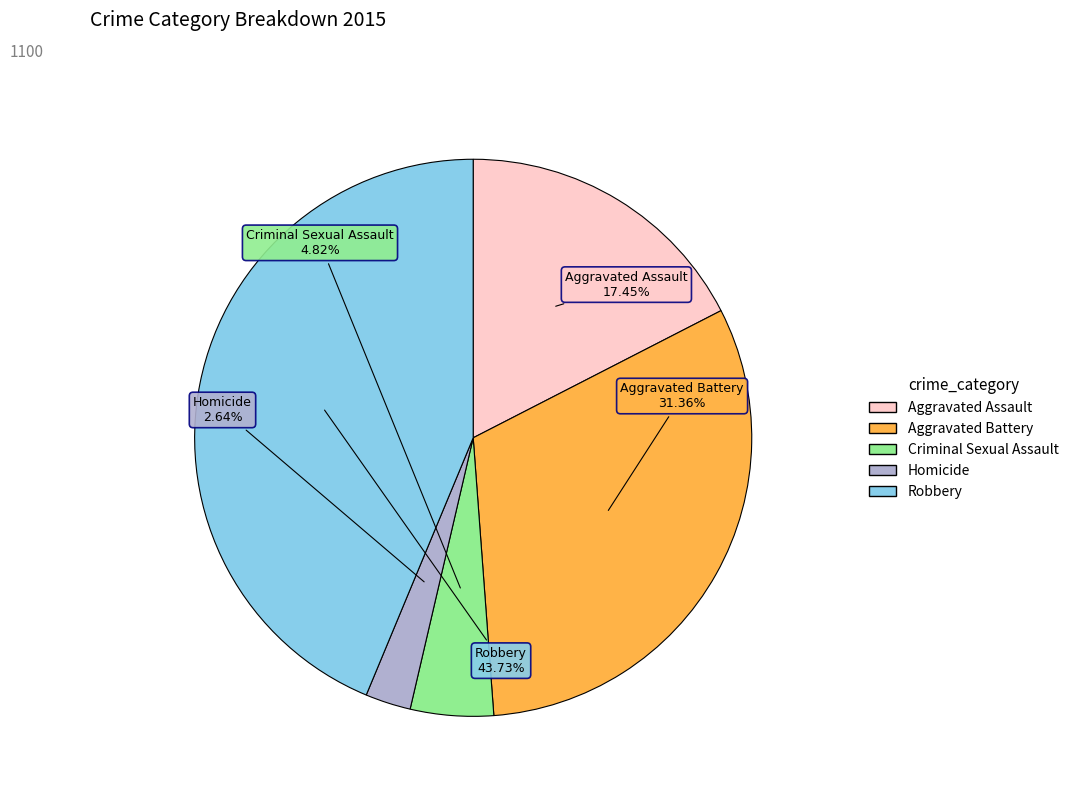

Which category has the smallest portion of the pie?

Homicide